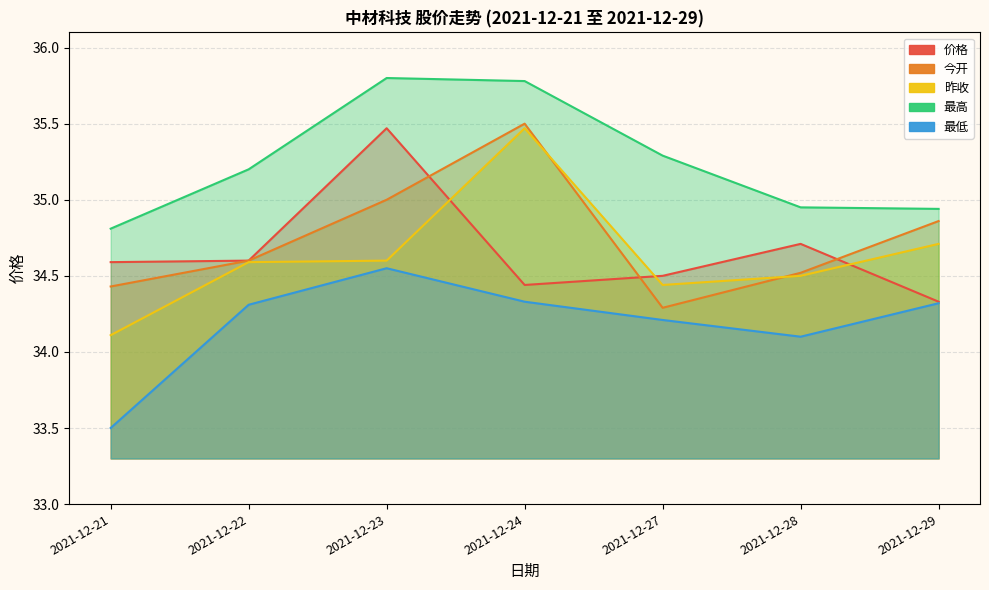

Where is 最高 nearest to the value 35?

2021-12-28